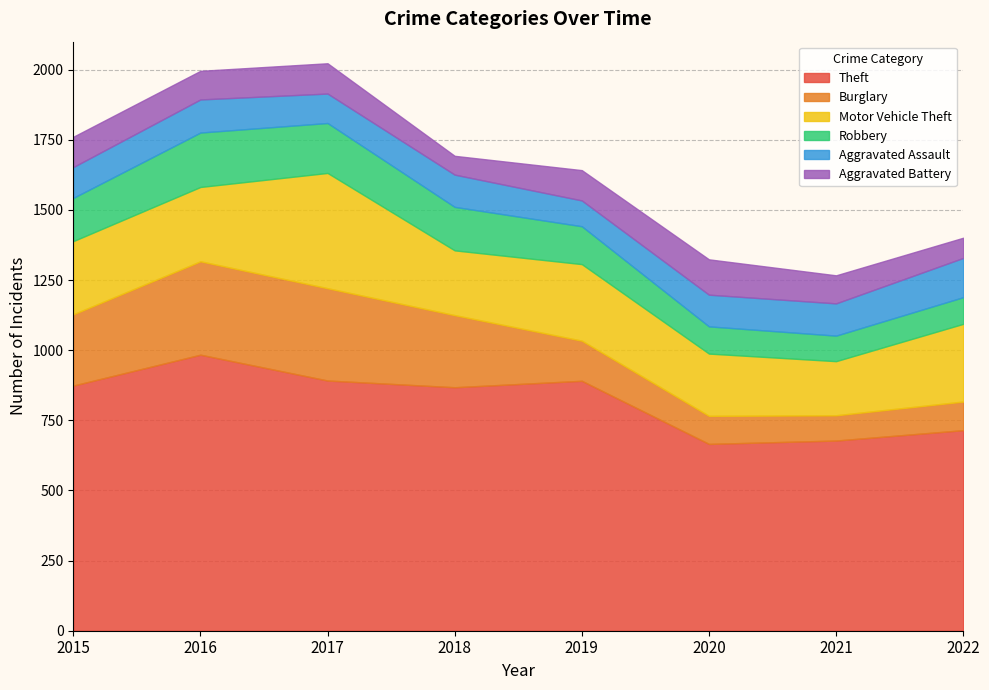

Which series changed the most between 2016 and 2017?

Motor Vehicle Theft